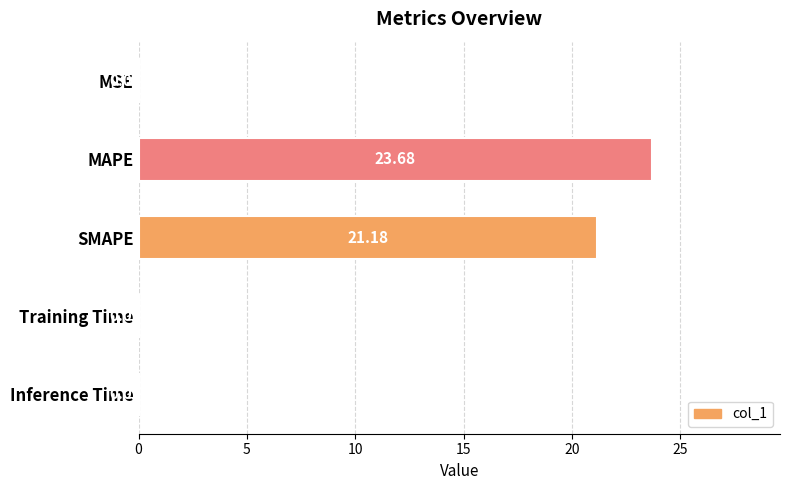

Where is the data nearest to the value 11?

SMAPE